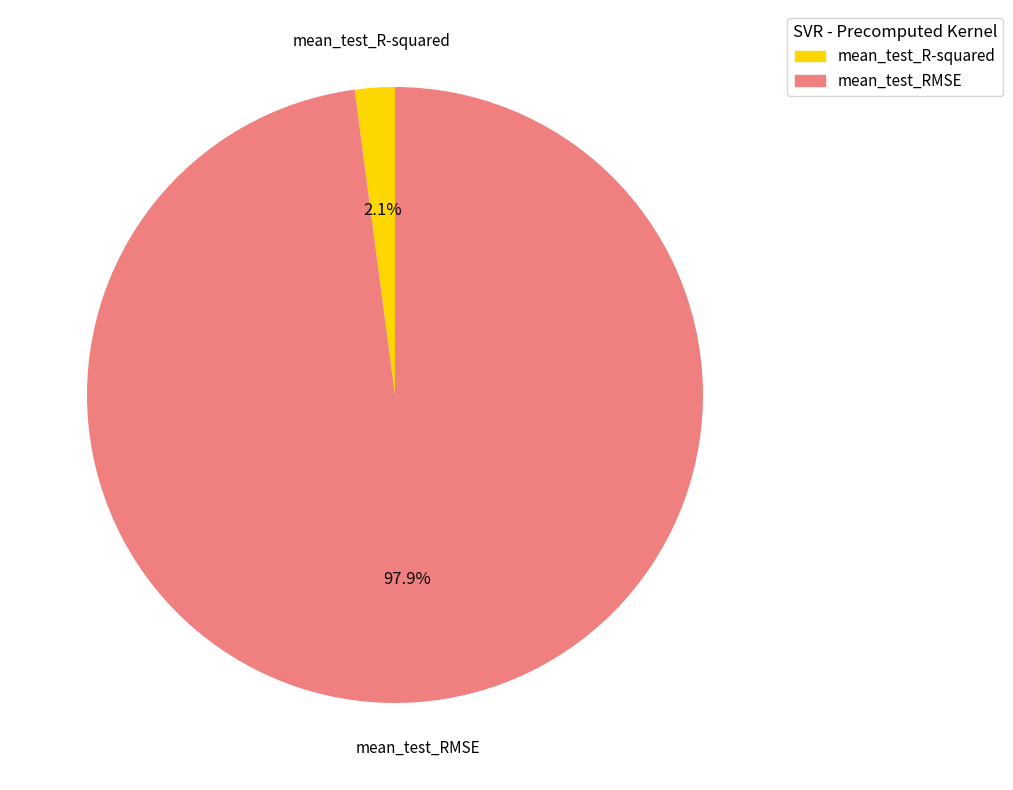

What percentage do mean_test_RMSE and mean_test_R-squared together represent?

100.0%